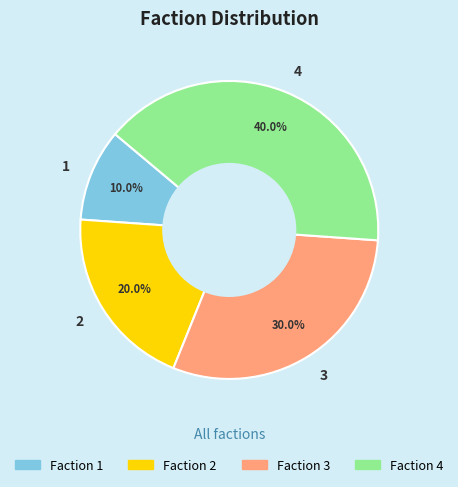

Between 2 and 4, which is larger?

4